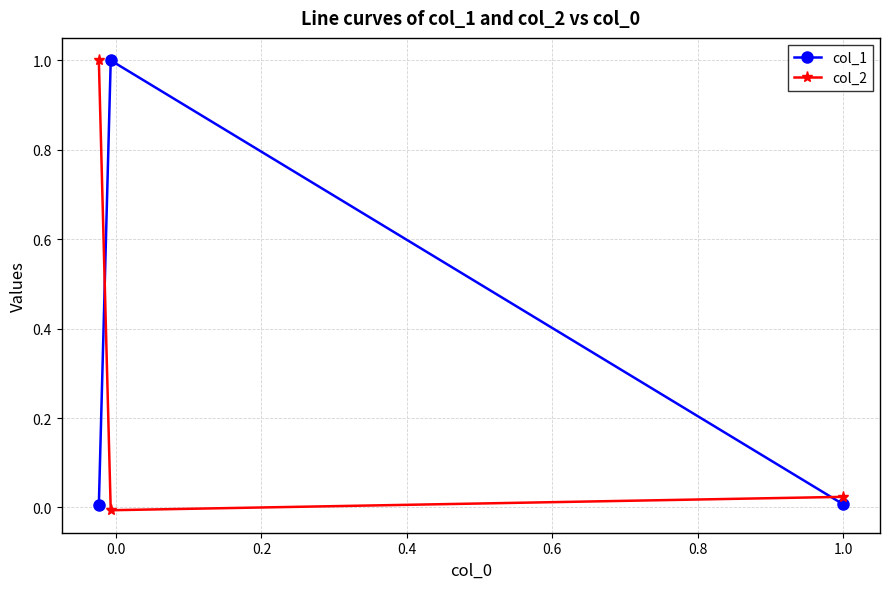

What is the maximum value shown in the chart?

1.0